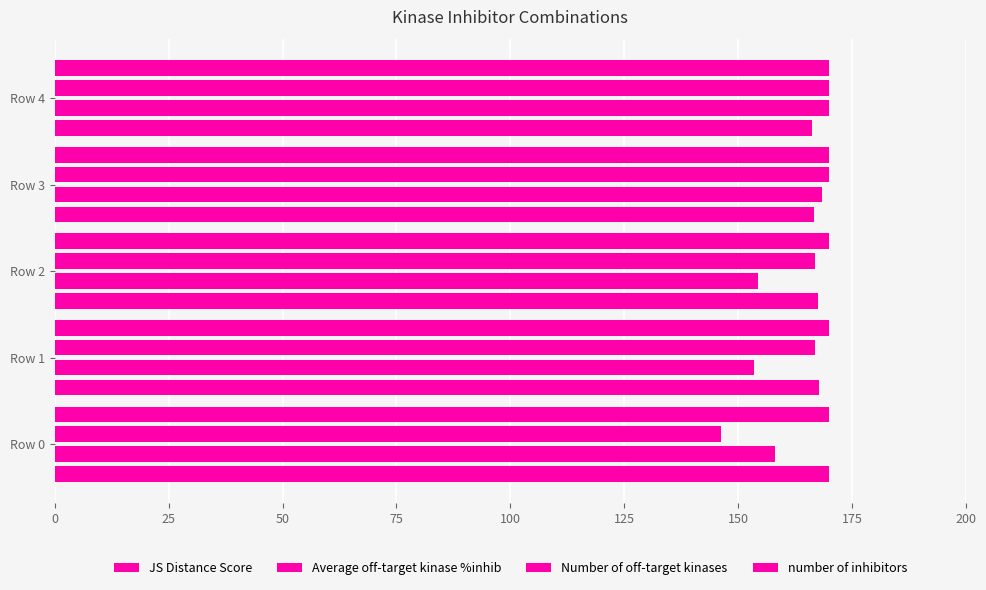

How many series are shown in this chart?

4